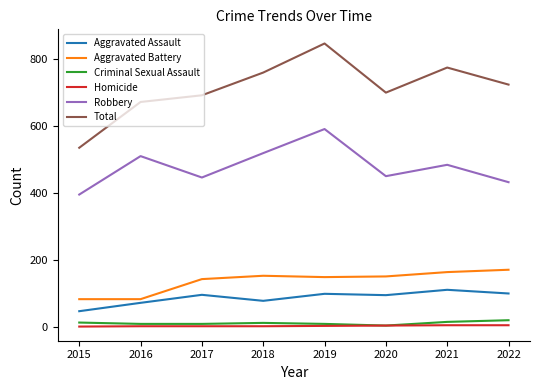

True or false: Robbery and Criminal Sexual Assault cross at least once.

False